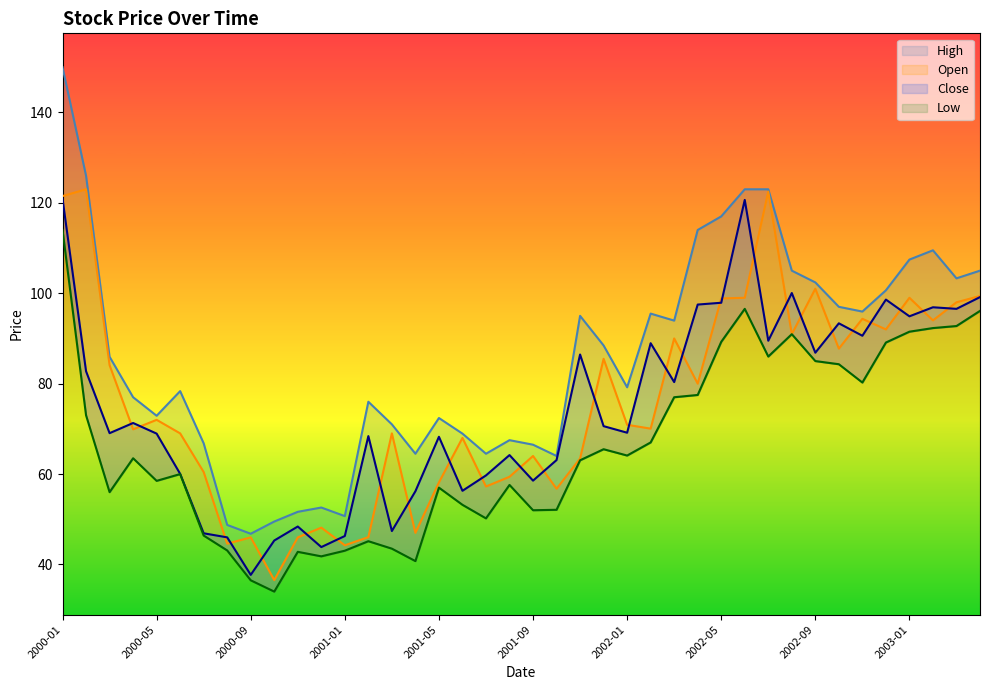

How many times do Open and Close cross each other?

28